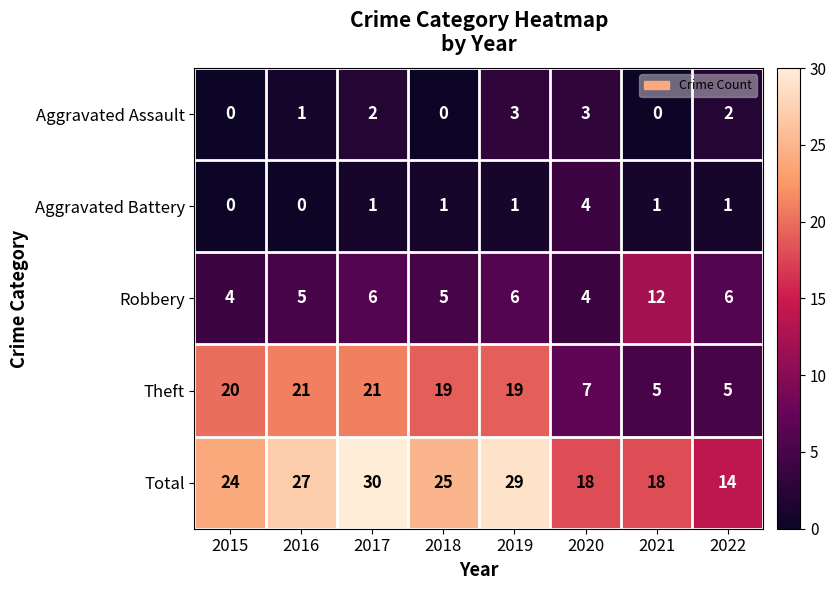

The Theft series shows 8 at 2022. True or false?

False